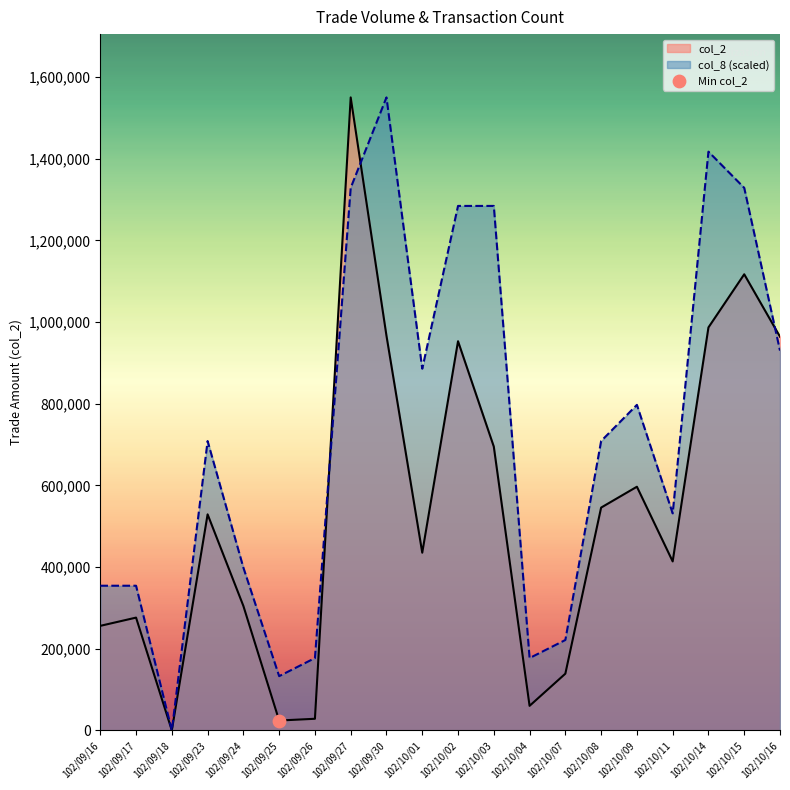

What are all the series names shown in the legend?

col_2, col_8